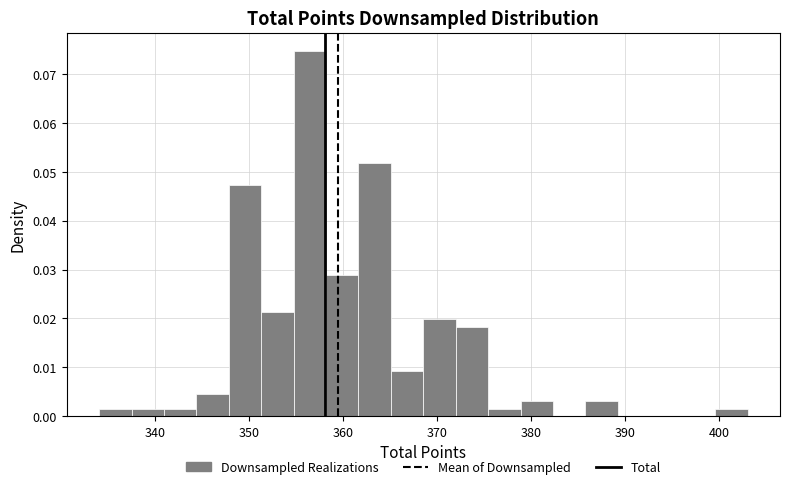

Around what value on the x-axis is the tallest bar? Give the approximate position of its centre, as read against the axis.

356